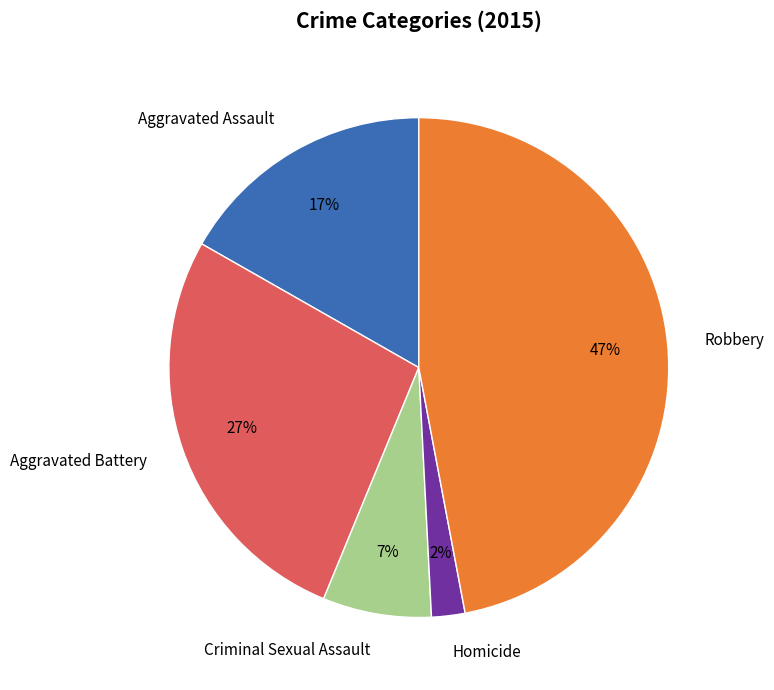

To the nearest percent, what is the average slice percentage?

20%